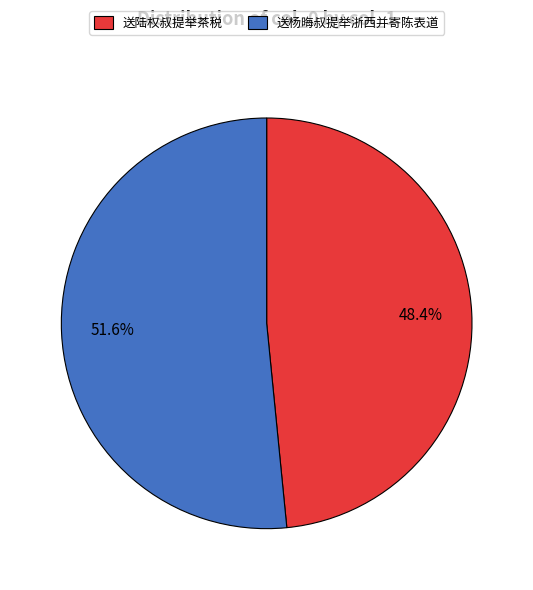

Which has a higher value, 送杨晦叔提举浙西并寄陈表道 or 送陆权叔提举茶税?

送杨晦叔提举浙西并寄陈表道